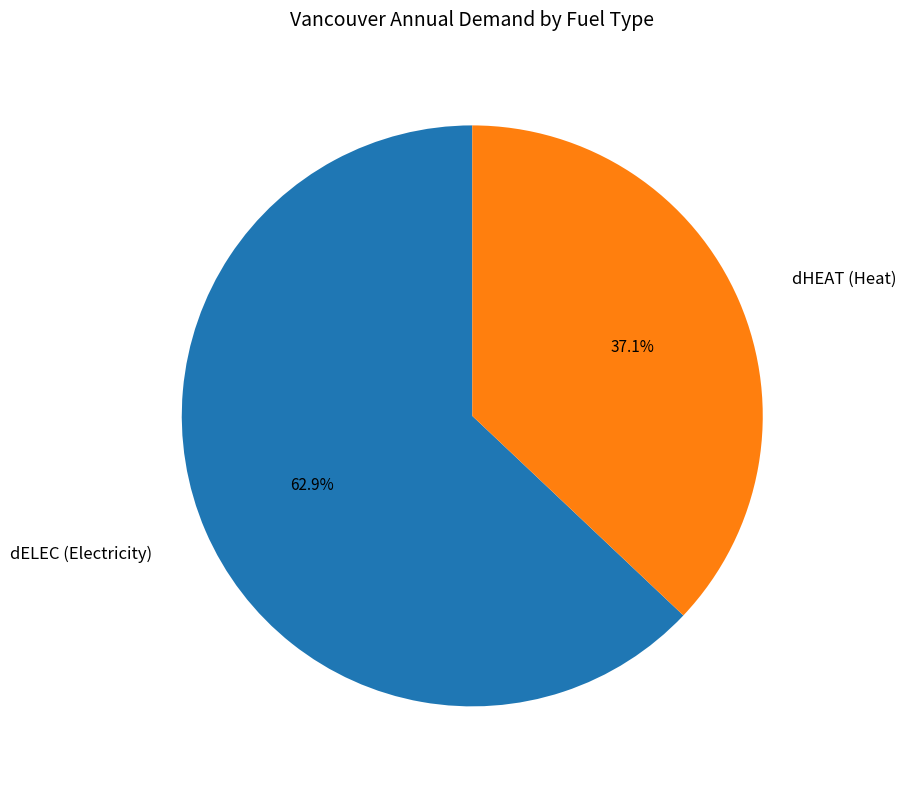

Between dELEC (Electricity) and dHEAT (Heat), which is larger?

dELEC (Electricity)